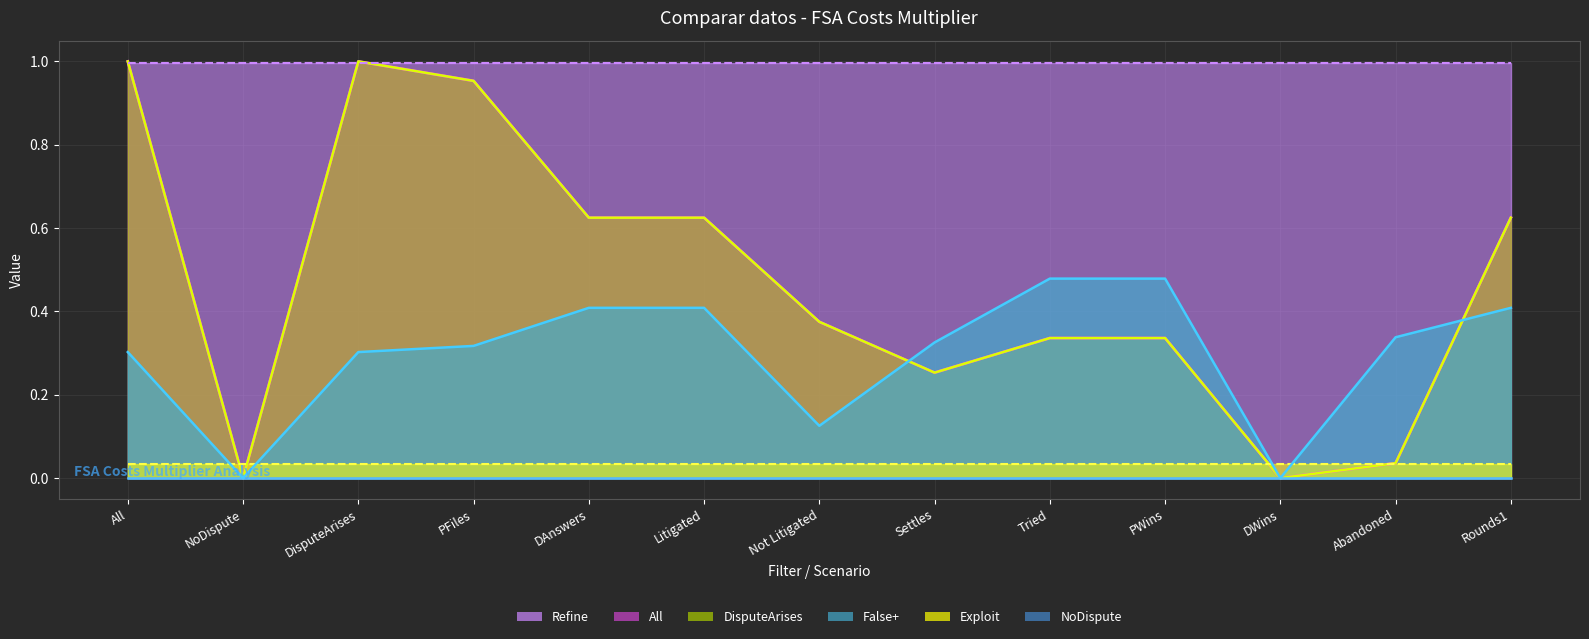

True or false: Refine (line) and False+ (line) cross at least once.

False